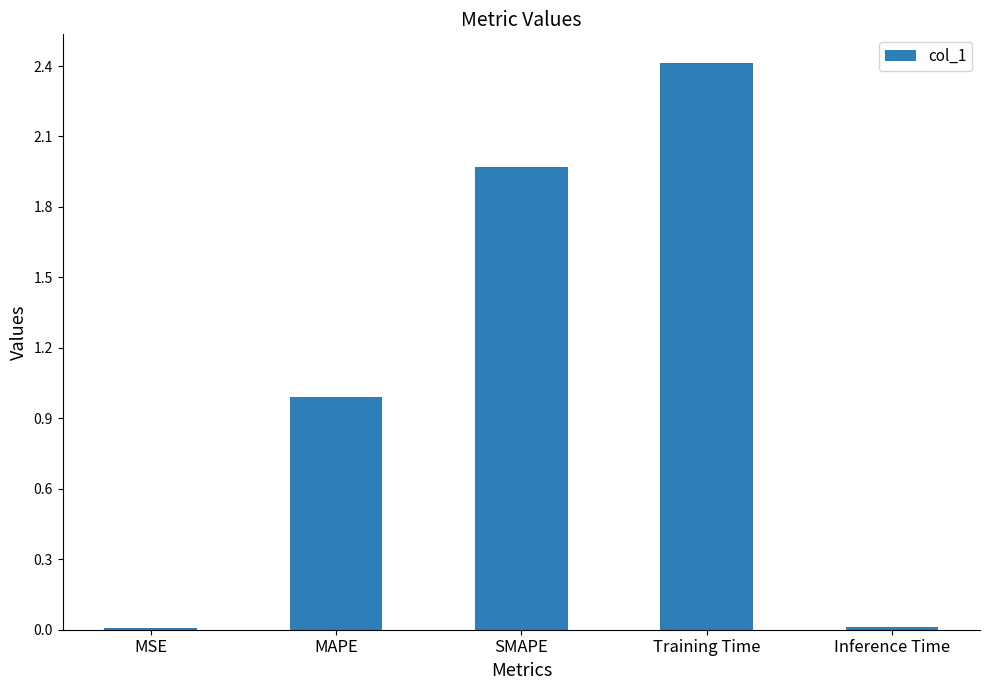

At which label is the value closest to 1?

MAPE